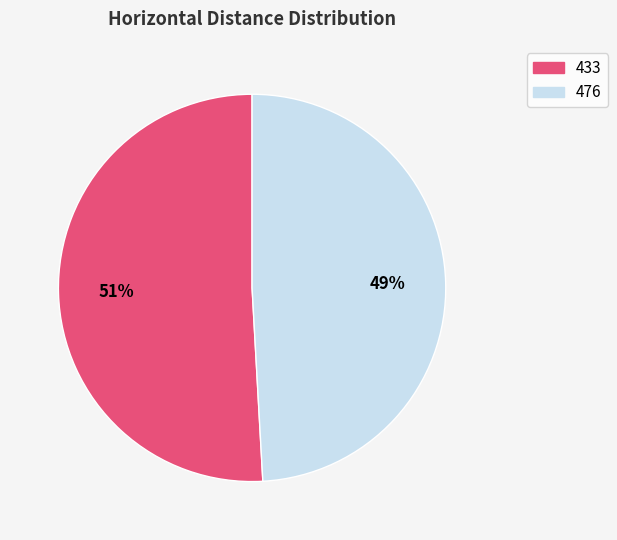

Combined, do 433 and 476 account for over 50%?

Yes